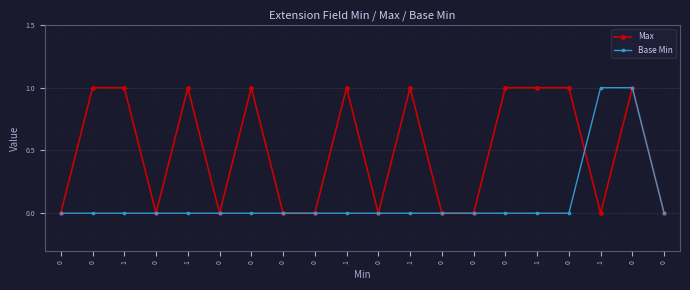

Is it true that Base Min equals -1 at 0?

False